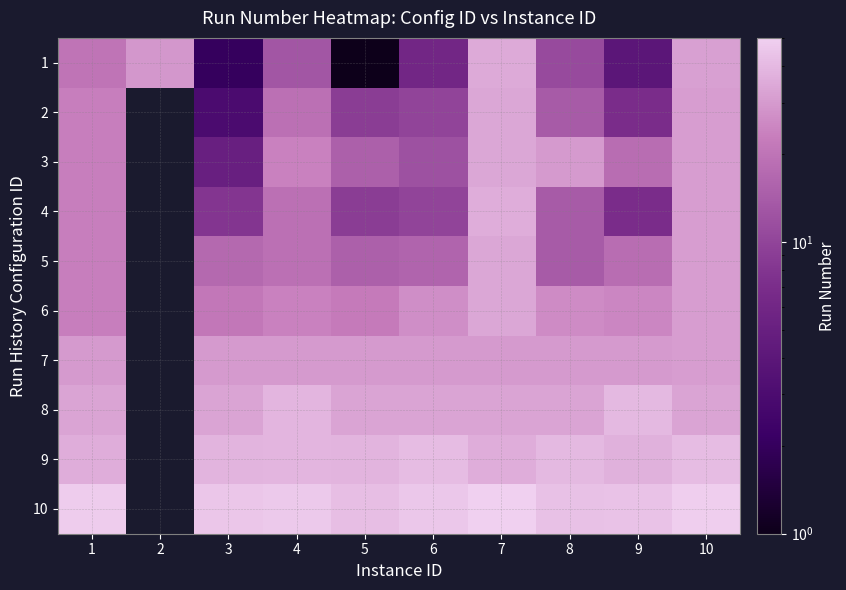

Rank the series by their maximum value, from lowest to highest.

7, 2, 3, 5, 6, 1, 4, 8, 9, 10